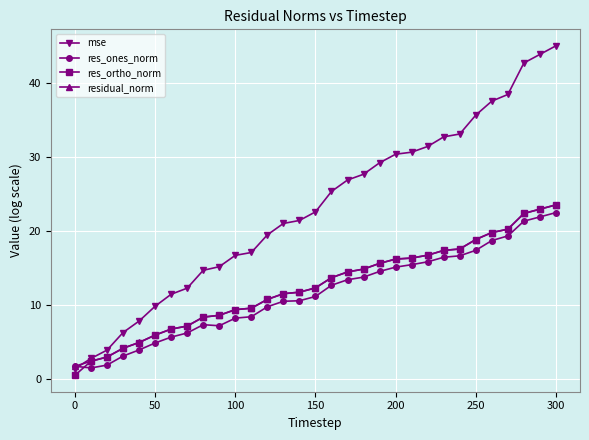

Which series has the widest spread of values?

mse